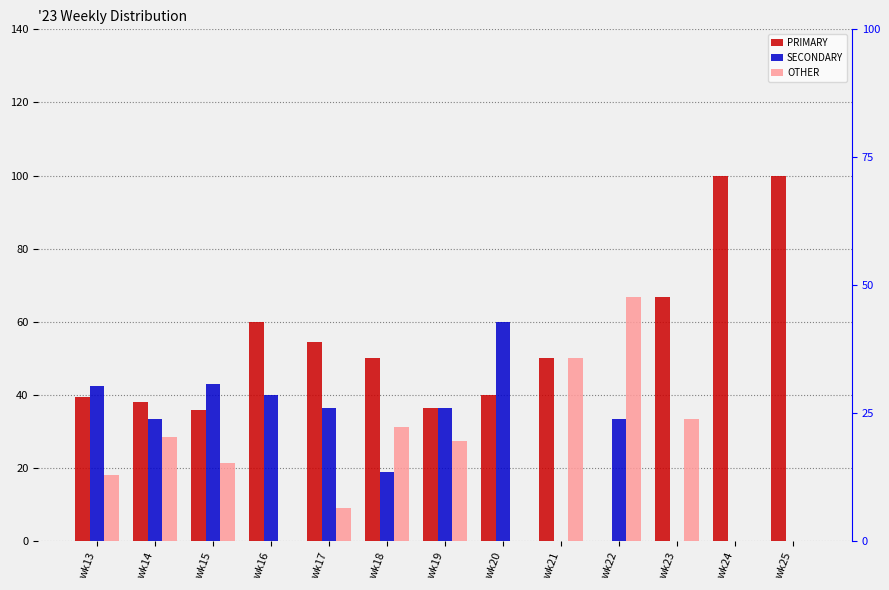

Which label corresponds to the smallest value in the chart?

wk22